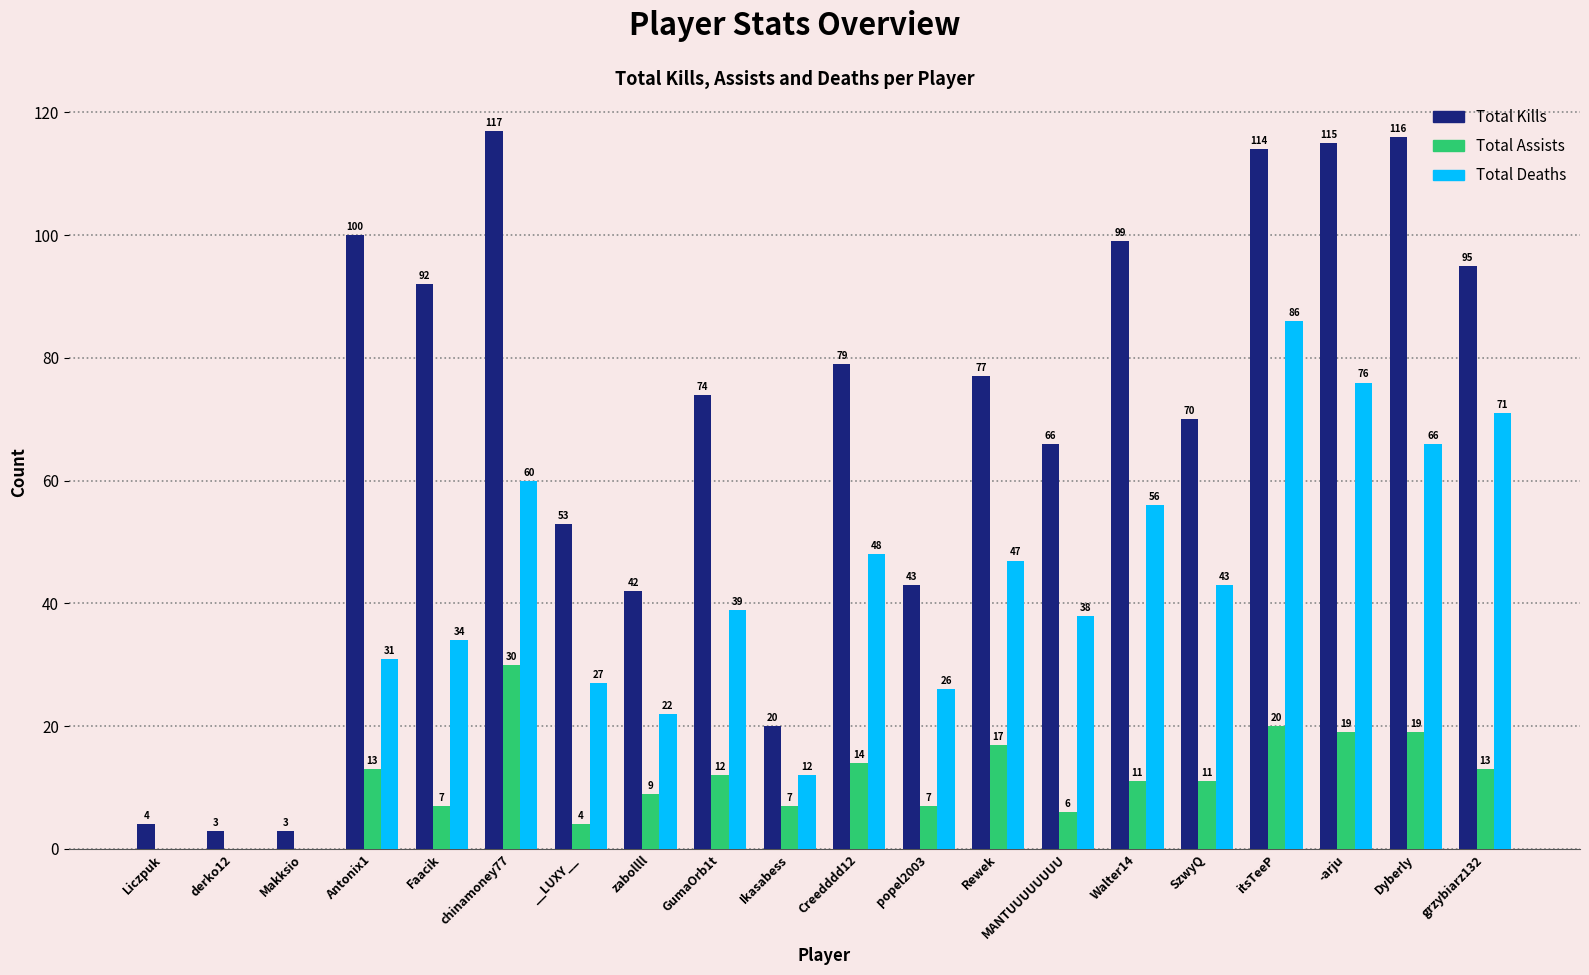

At which label does Total Assists reach its peak?

chinamoney77